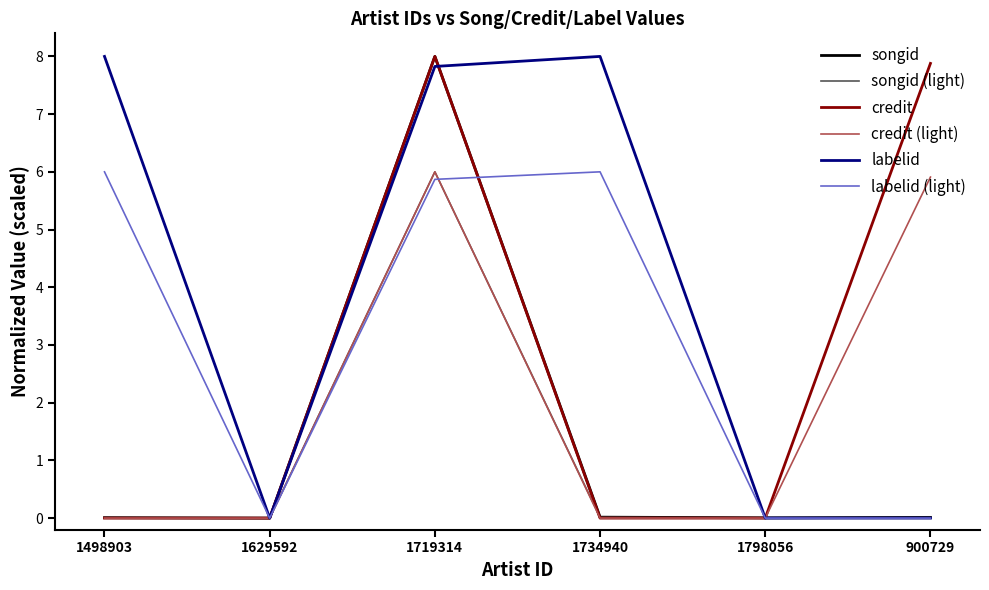

What is the highest value of the labelid (light) series?

6.0